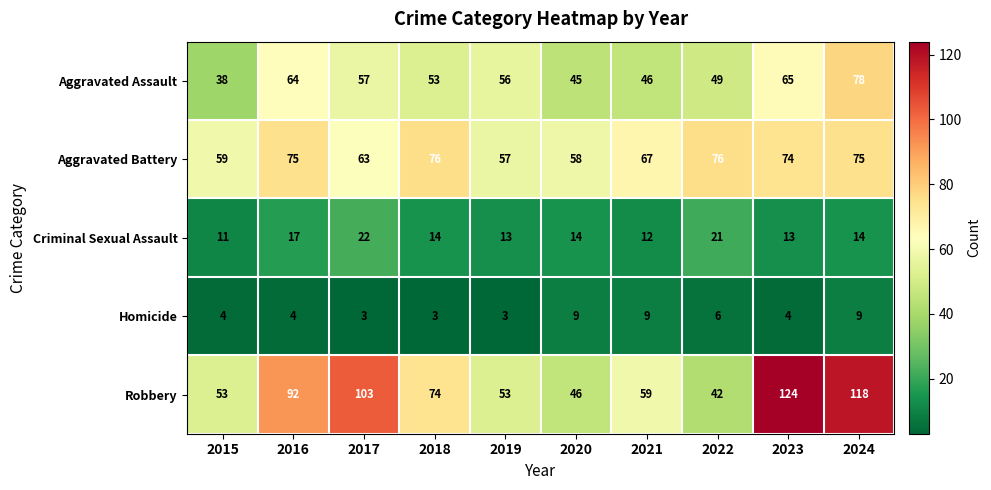

True or false: Criminal Sexual Assault has a value of 7 at 2020.

False